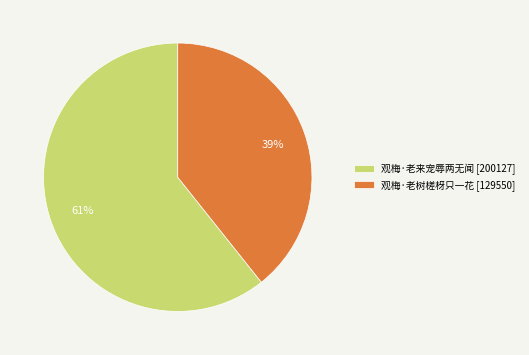

To the nearest percent, what is the average slice percentage?

50%